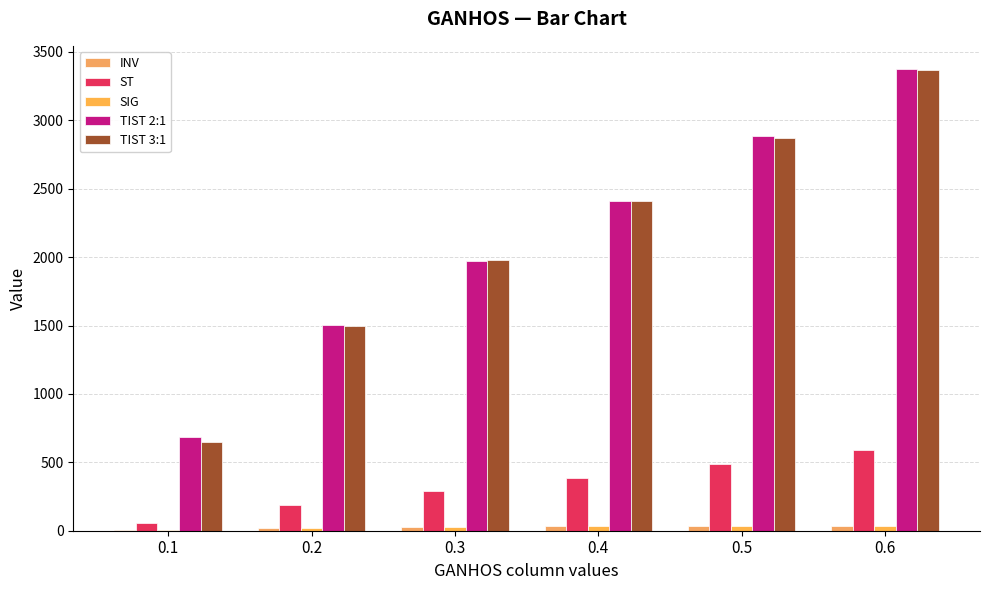

Which category has the highest value across all series?

0.6